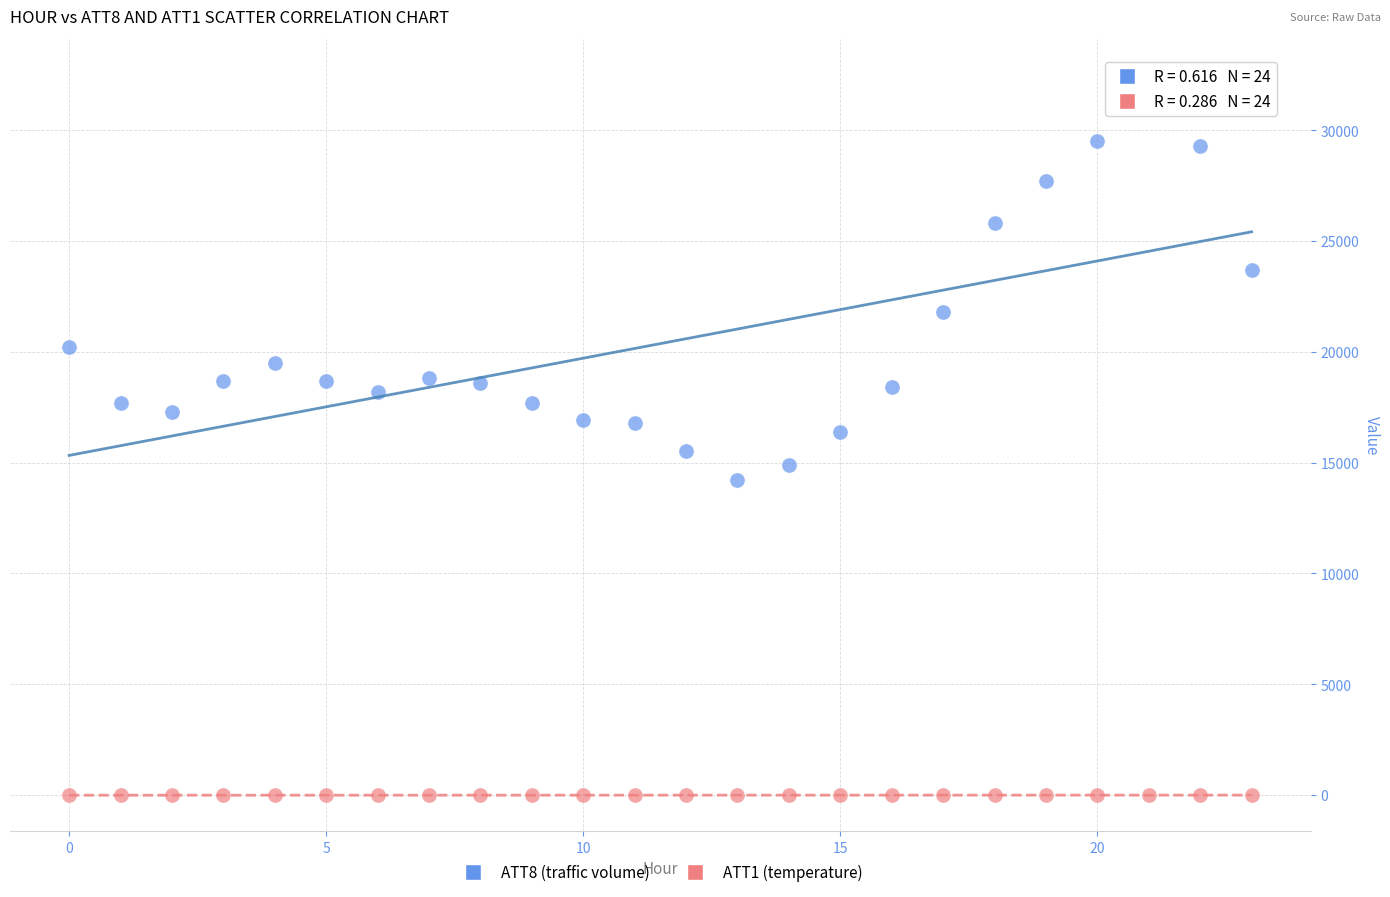

Across all data points, what is the range of Y values (max minus min)?

32510.0